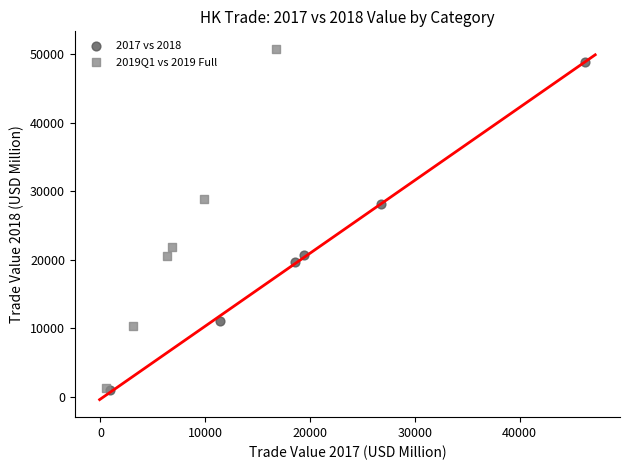

Which series has the largest Y range (max minus min)?

2019Q1 vs 2019 Full